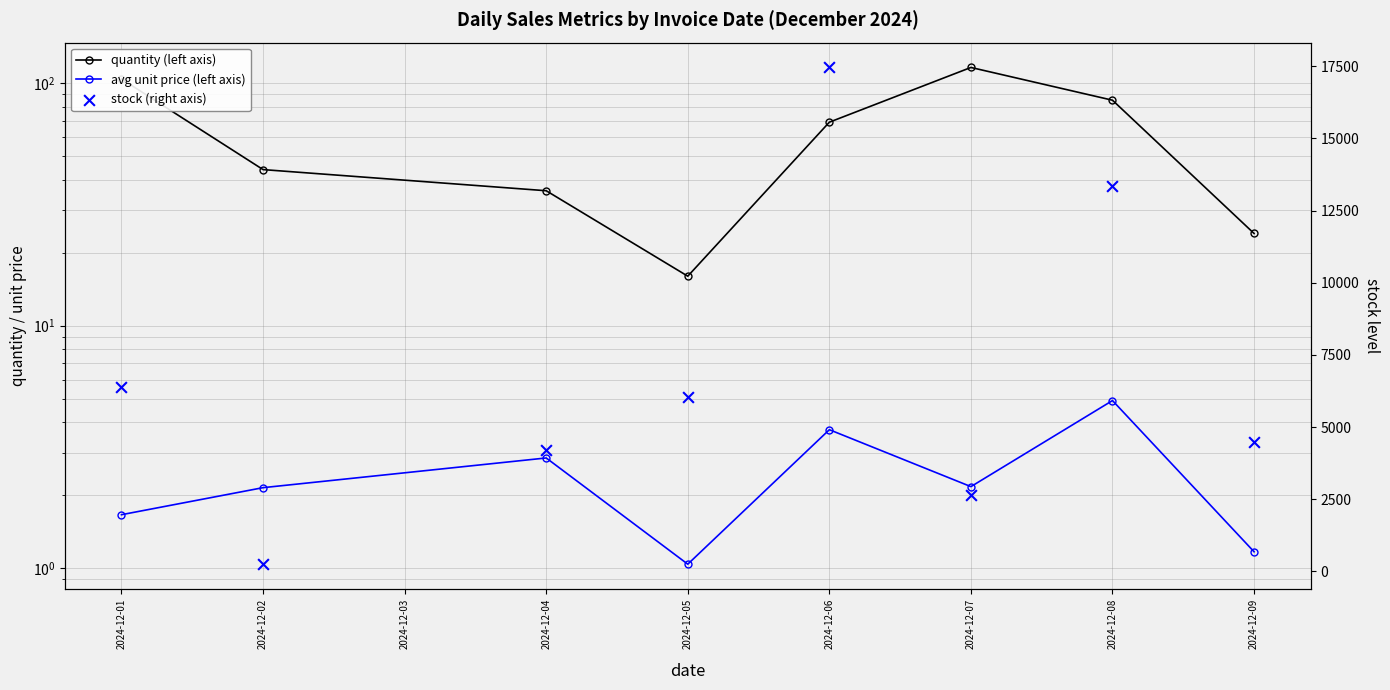

What are all the series names shown in the legend?

quantity (left axis), avg unit price (left axis), stock (right axis)